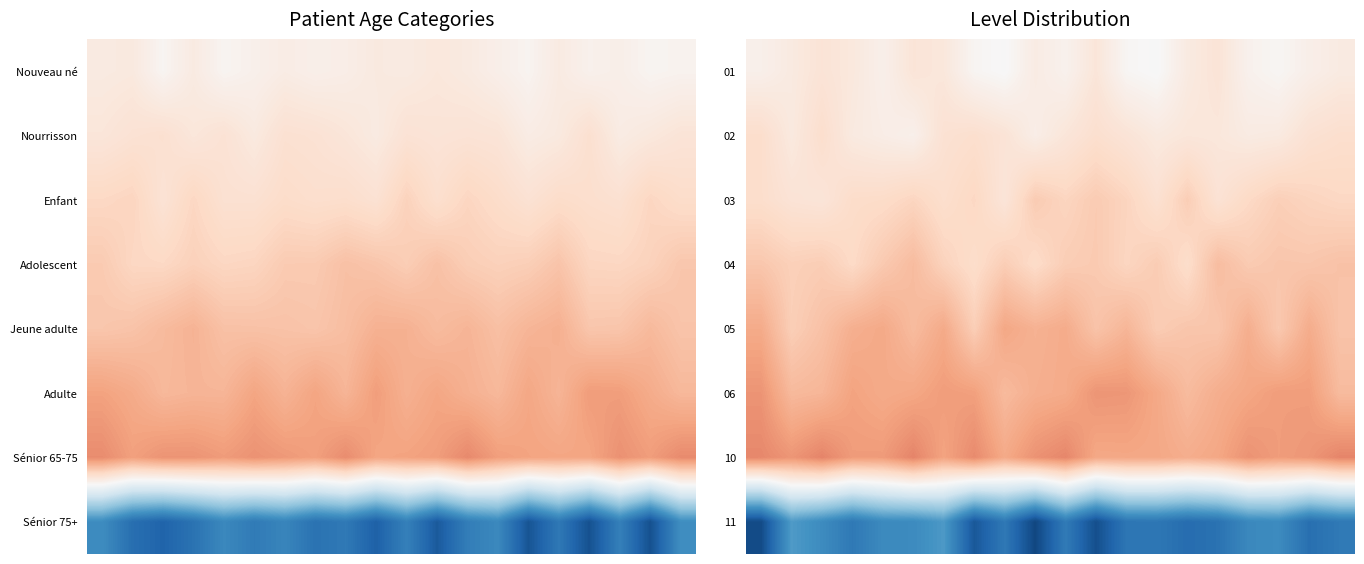

What is the smallest value displayed?

-1.8